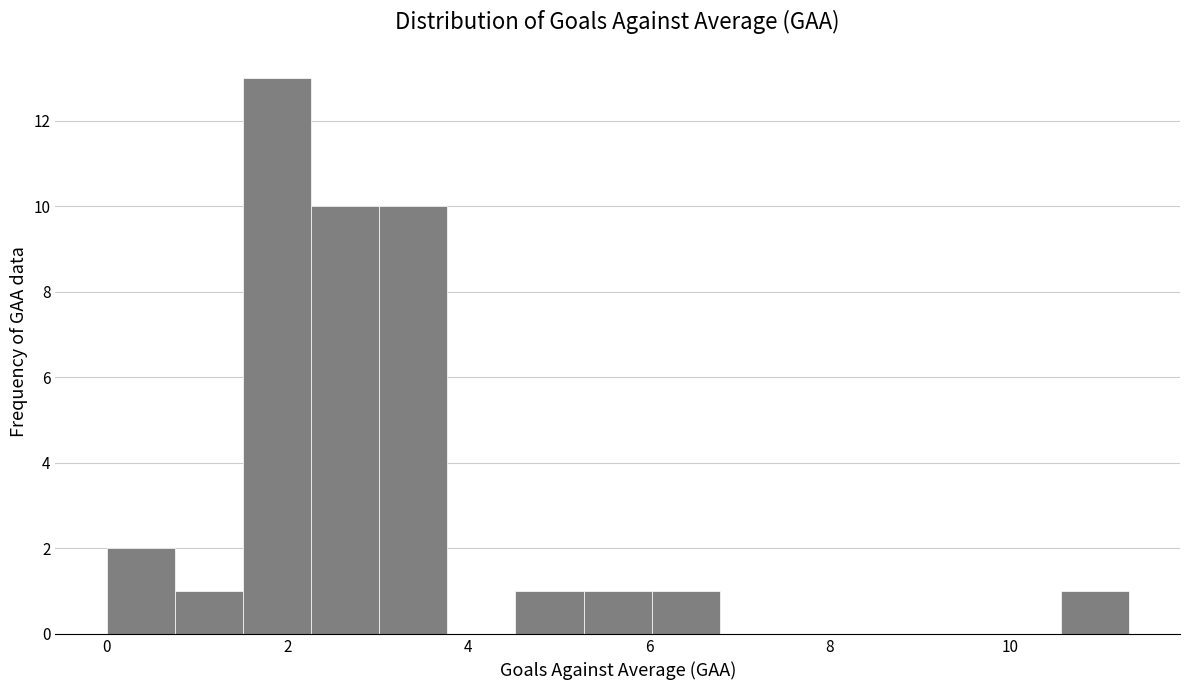

Read against the x-axis, roughly where is the centre of the tallest bar?

1.8